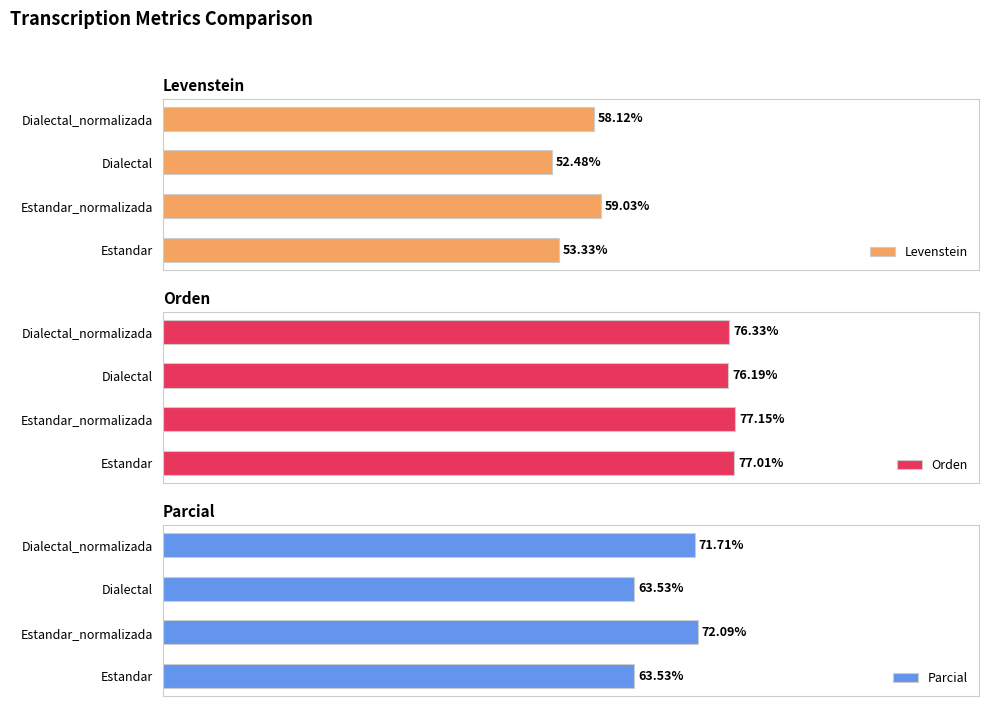

Rank the categories by Levenstein value from highest to lowest.

Estandar_normalizada, Dialectal_normalizada, Estandar, Dialectal